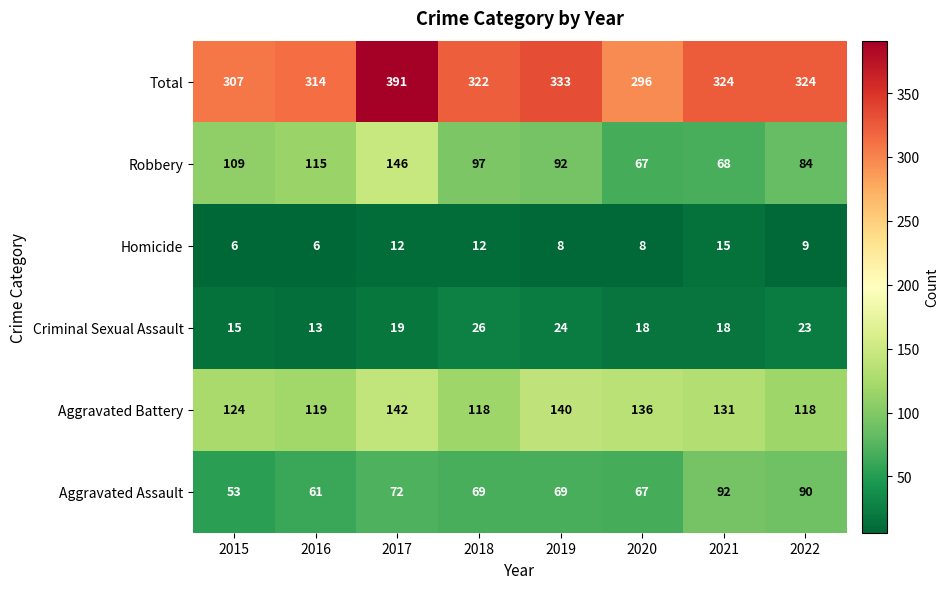

What is the smallest value displayed?

6